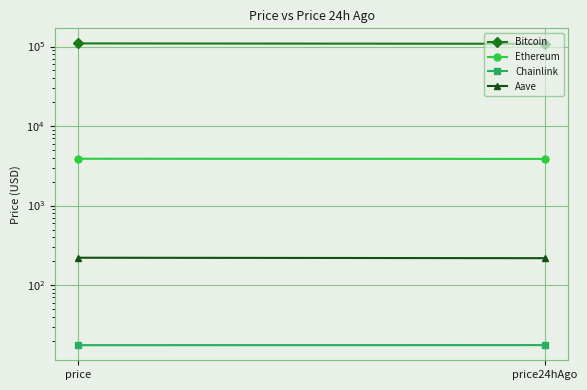

Is it true that Aave equals 221.0 at price?

True